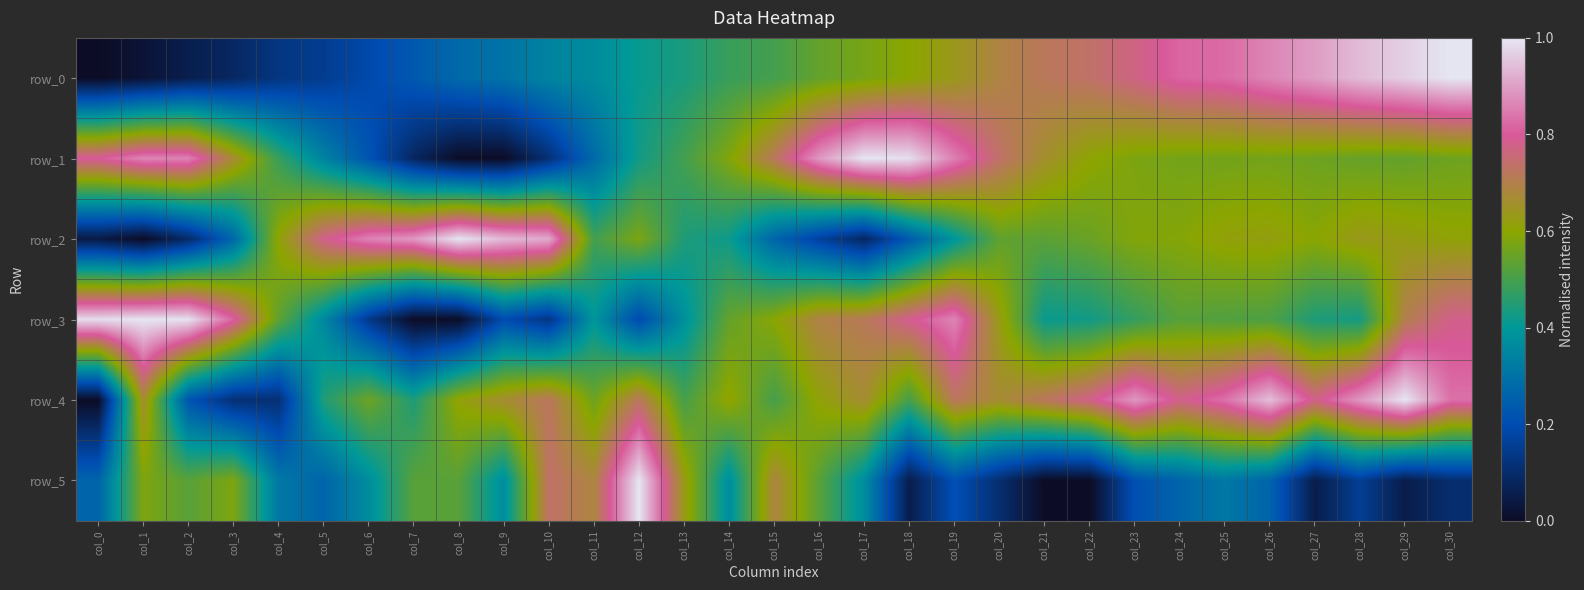

Between col_18 and col_30, which series saw the biggest shift?

row_1